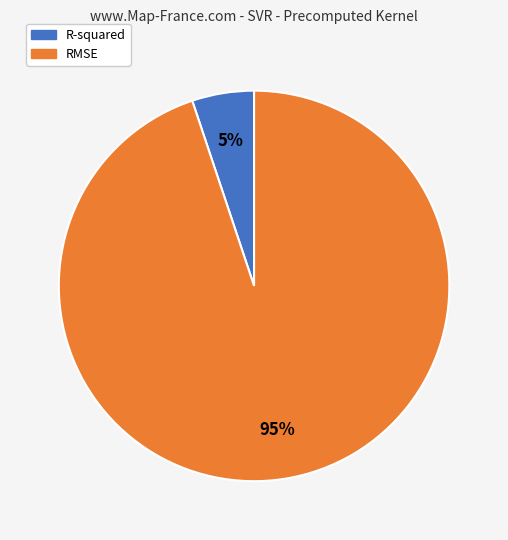

Is it true that RMSE is 83% of the pie?

False